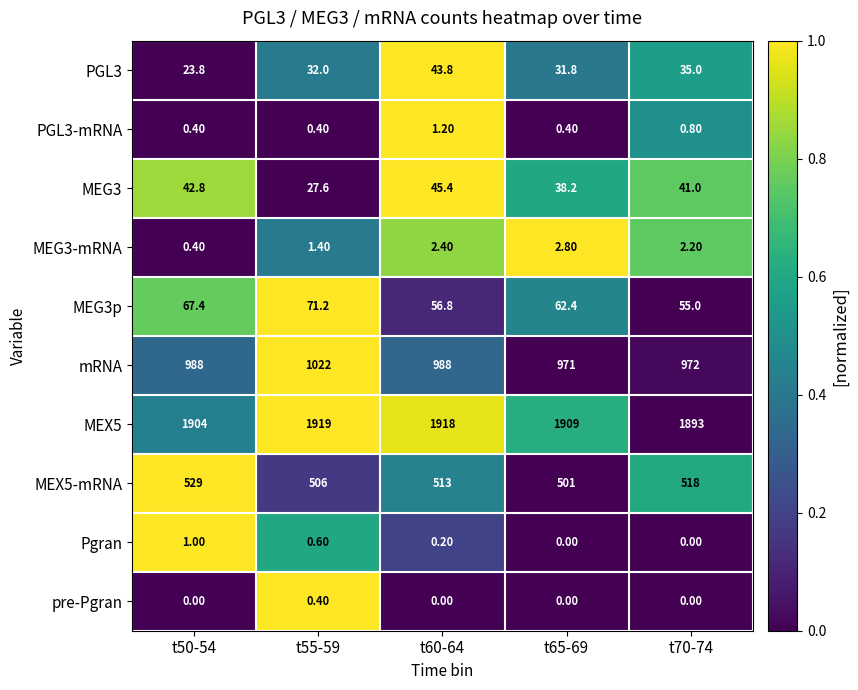

At which category is the sum across all series the highest?

t55-59